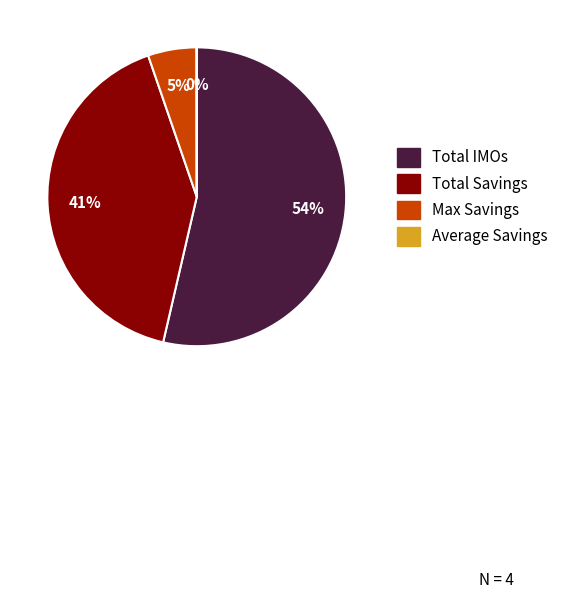

Does any single category account for the majority?

Yes